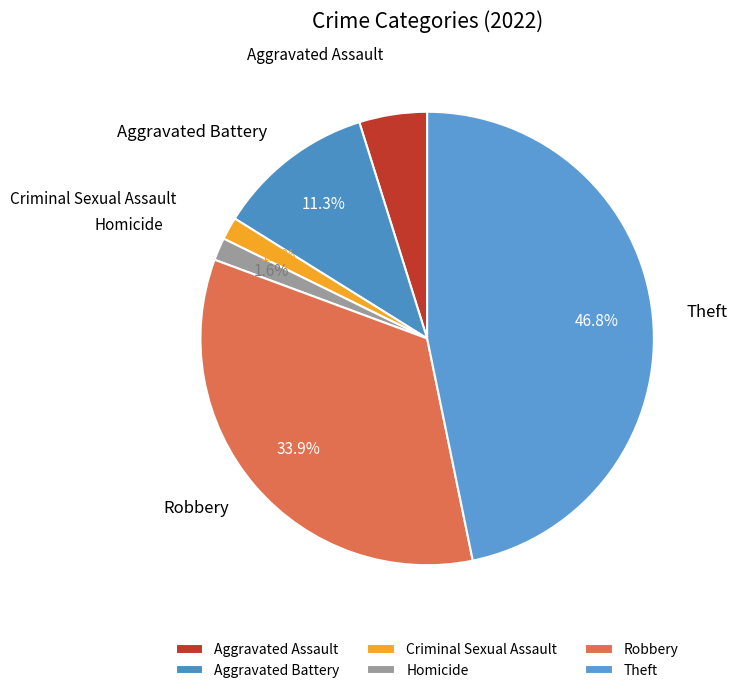

Does Robbery account for over 50% of the chart?

No